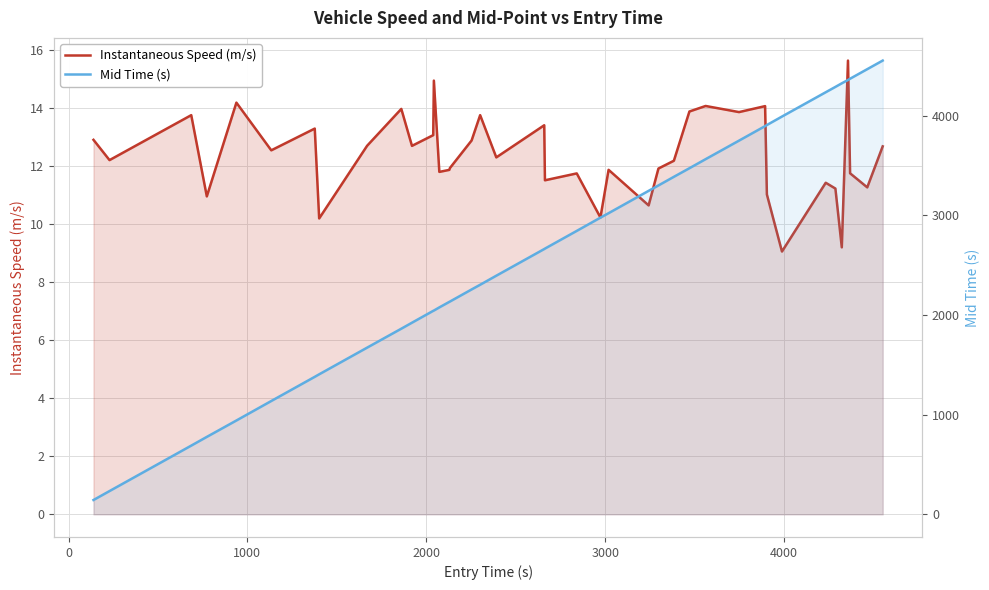

True or false: Instantaneous Speed (m/s) and Mid Time (s) cross at least once.

False